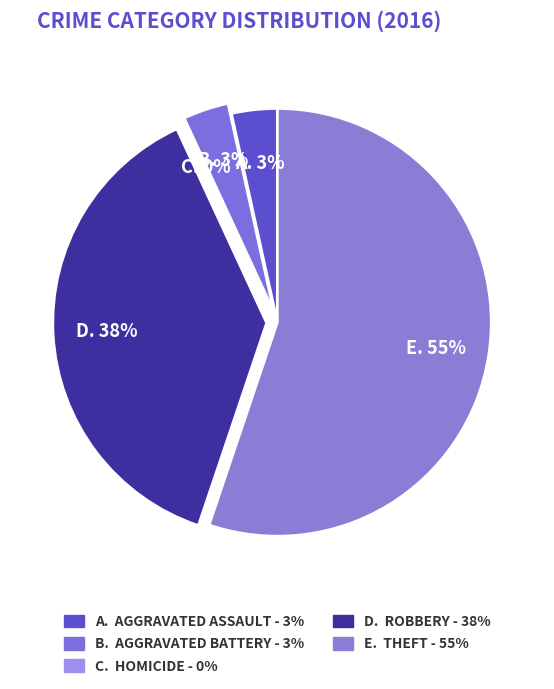

What is the largest slice in the pie chart?

Theft